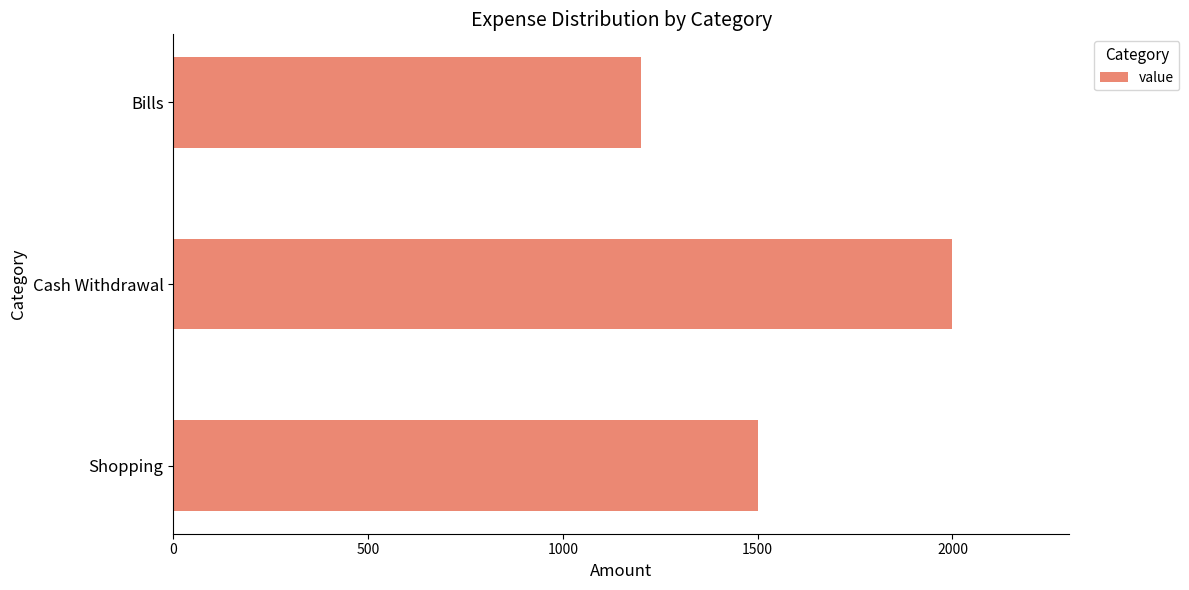

The value at Bills is 1200. True or false?

True